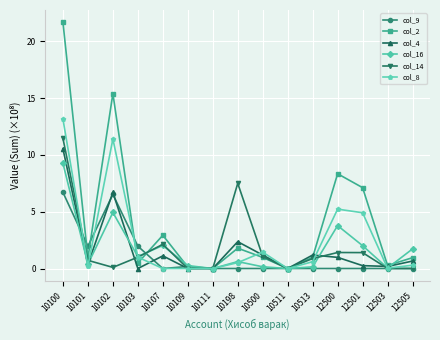

The value of col_8 at 10500 is 1.4. True or false?

True